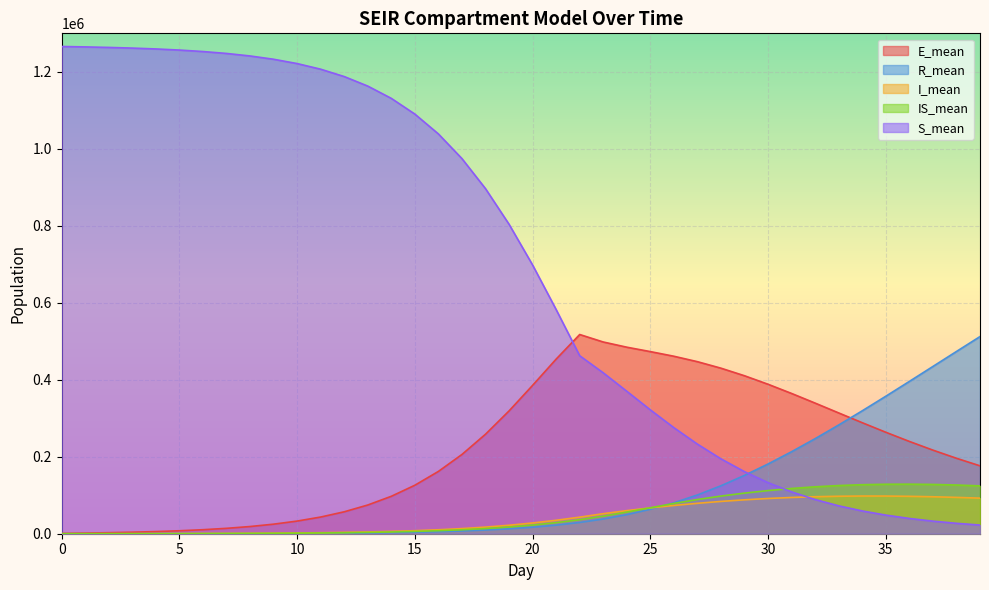

What is the maximum value shown in the chart?

1265814.4